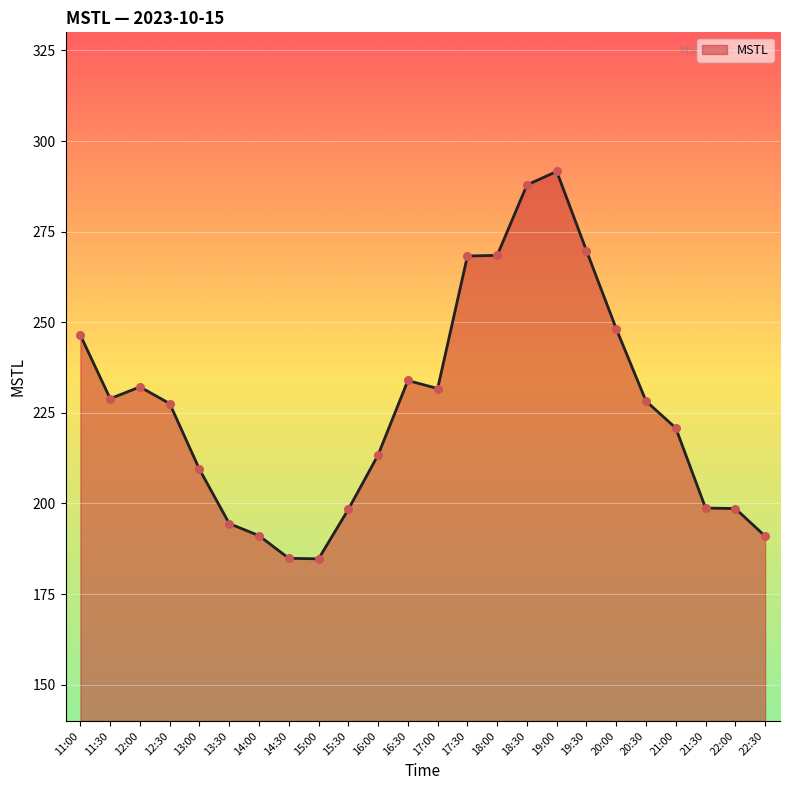

Between 18:00 and 16:00, which is larger?

18:00